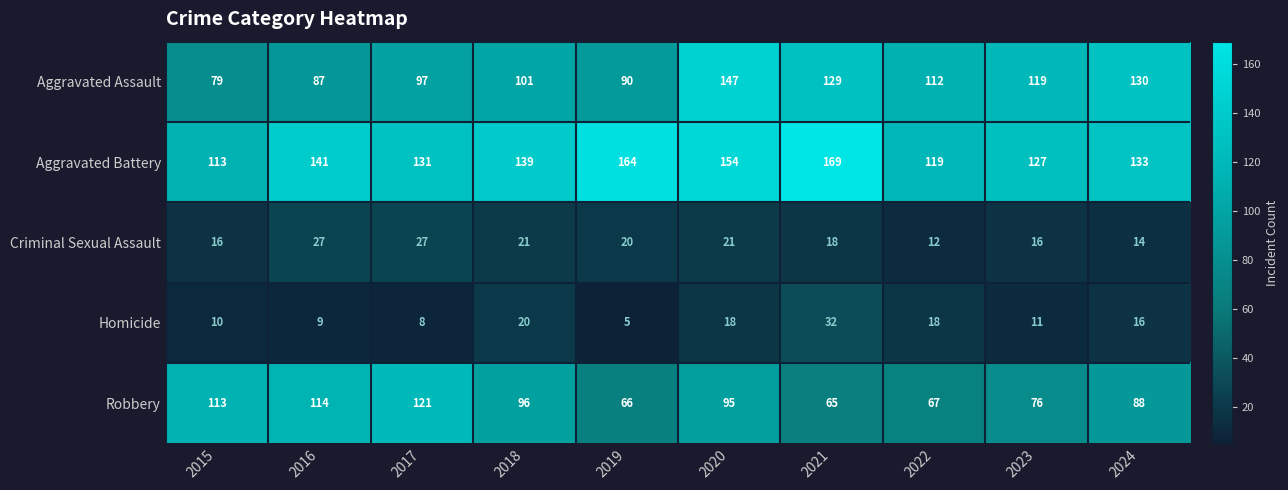

True or false: Homicide has a value of 11 at 2023.

True